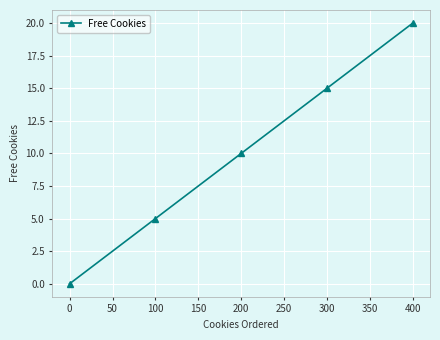

Rank the categories by value from lowest to highest.

0, 100, 200, 300, 400